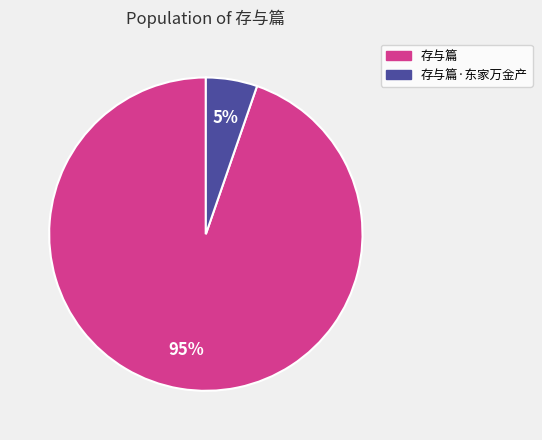

To the nearest percent, what is the average slice percentage?

50%